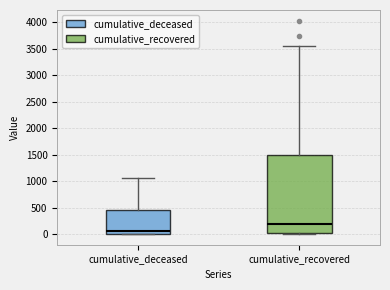

Which box's median line is the highest?

cumulative_recovered